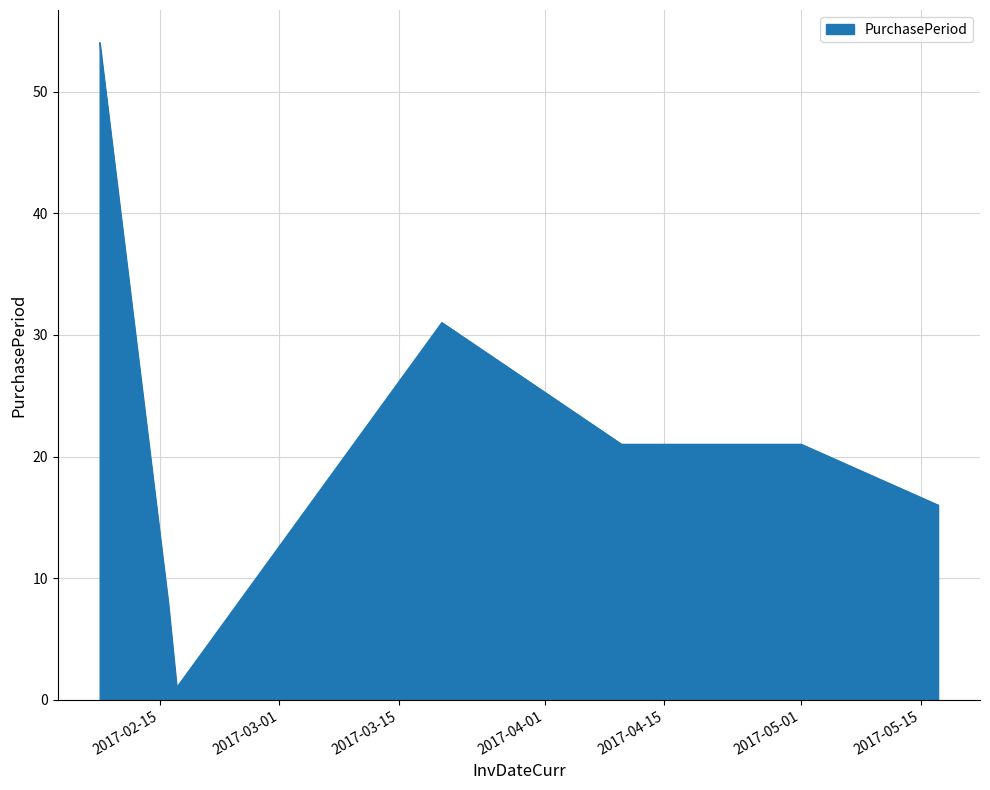

What is the sum of all values?

152